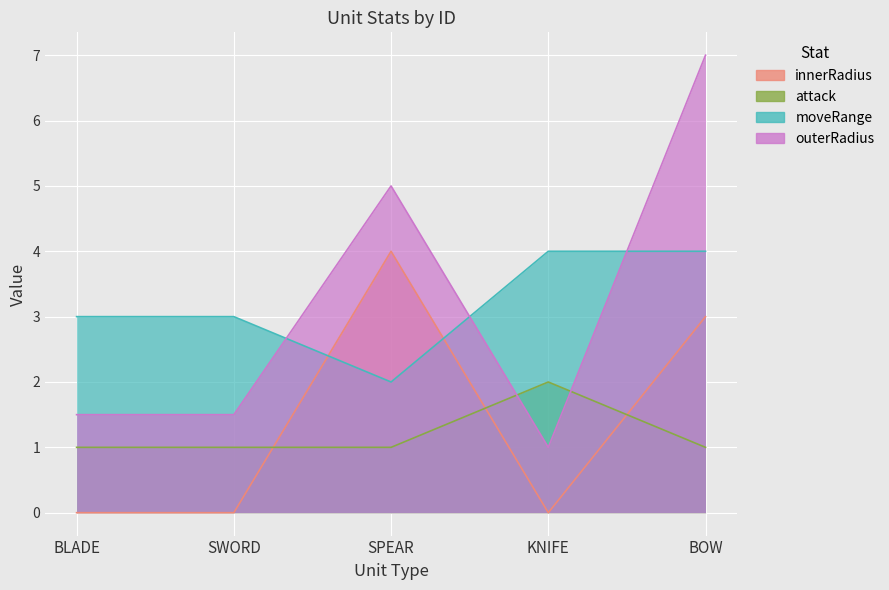

What are all the series names shown in the legend?

outerRadius, moveRange, attack, innerRadius